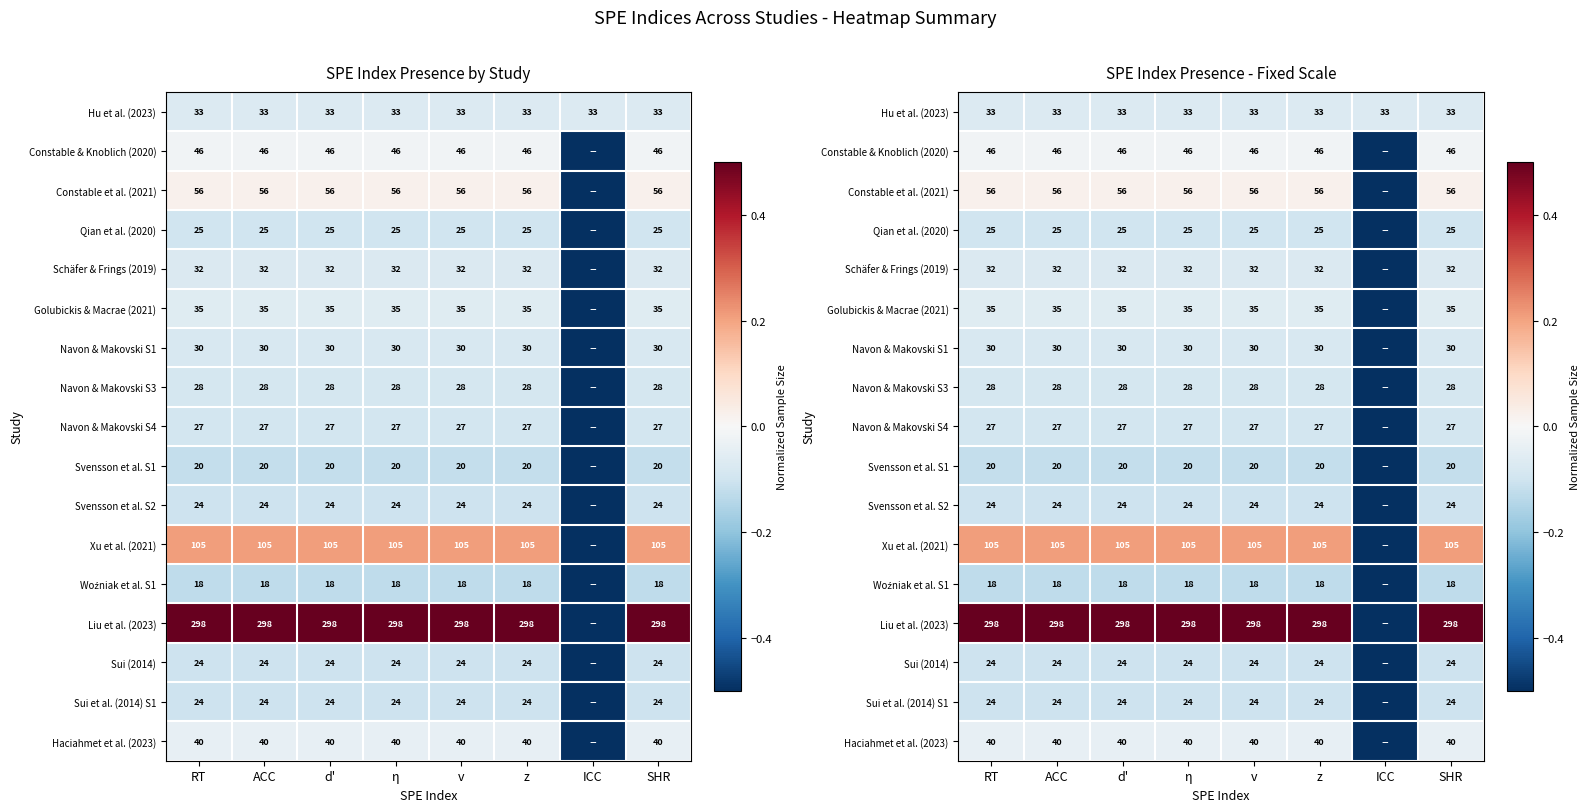

Is it true that Sui (2014) equals -0.2 at d'?

False